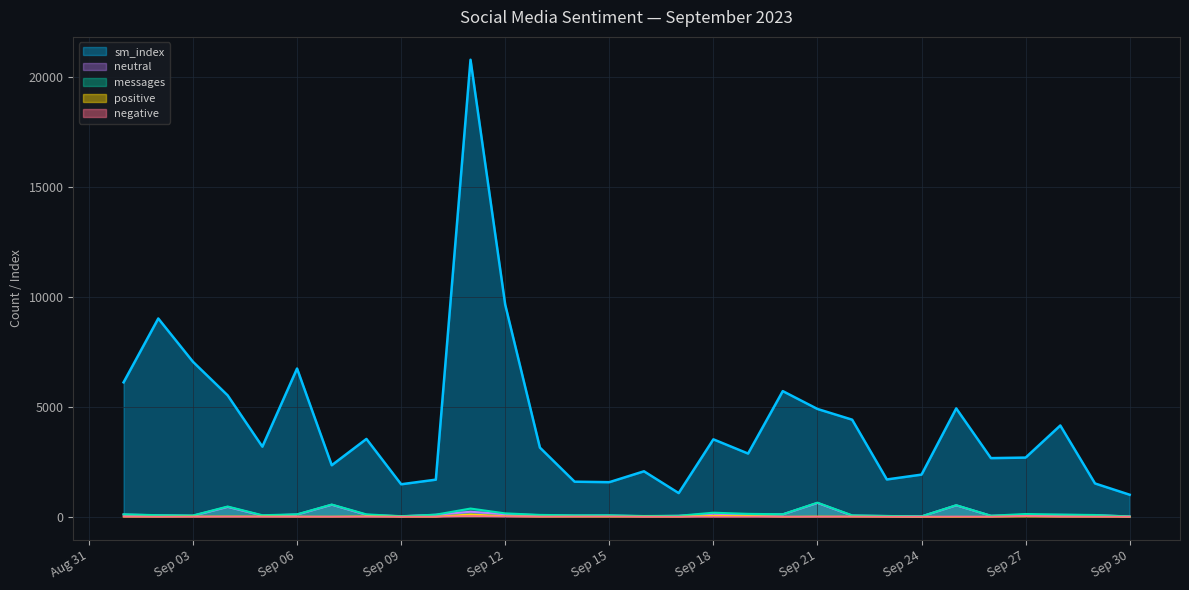

Is it true that positive equals 1 at 2023-09-17?

False